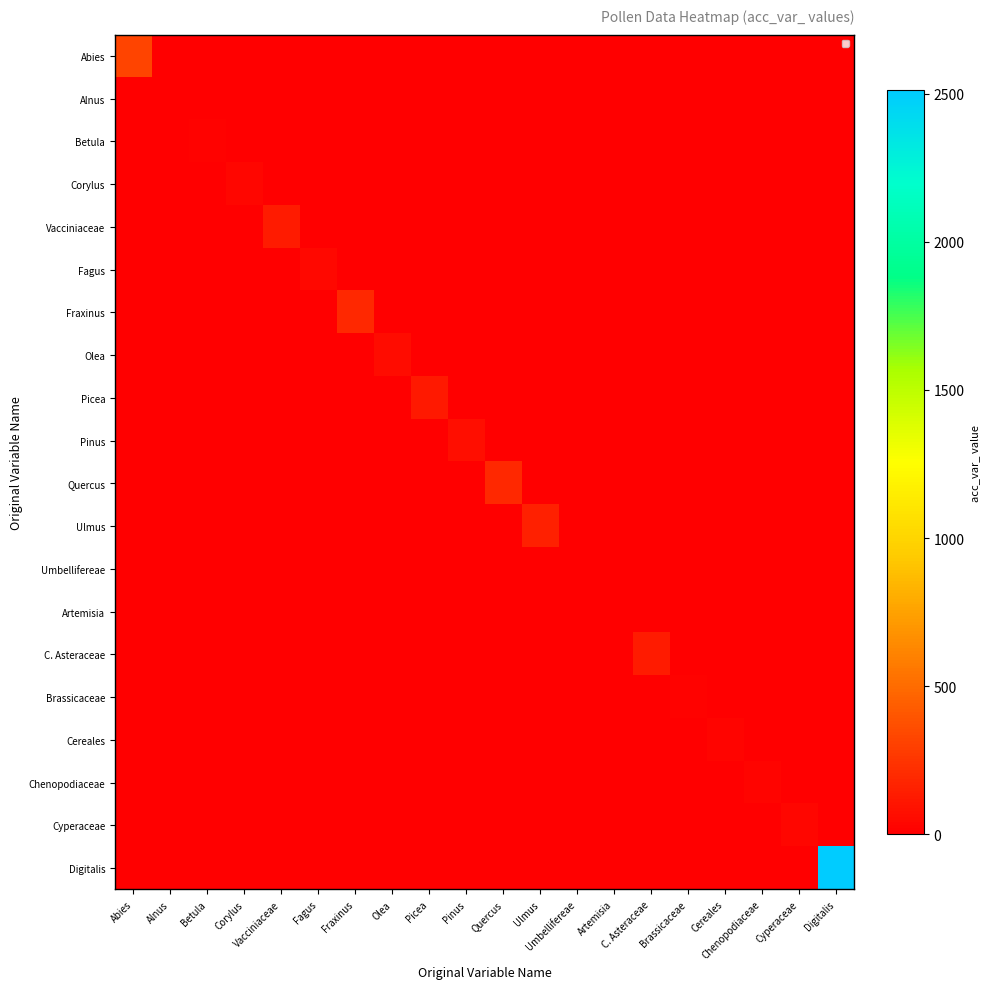

What is the total value across all series at Fraxinus?

190